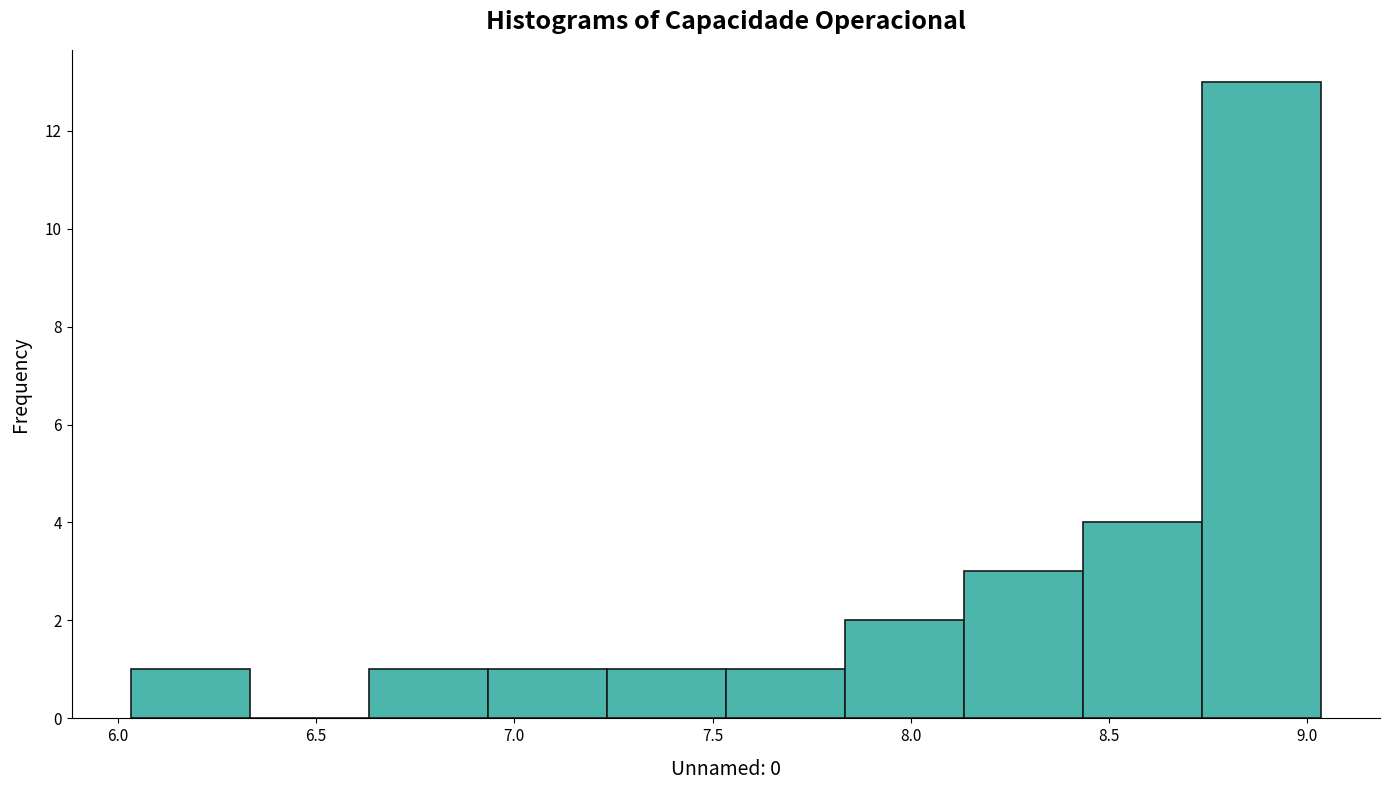

Reading left to right, transcribe this chart: for each bar, give the range it covers on the x-axis and its height. Neither the bar edges nor the heights are printed on the chart, so give them approximately, as read against the axes.

6.05 to 6.35: 1
6.35 to 6.65: 0
6.65 to 6.95: 1
6.95 to 7.25: 1
7.25 to 7.55: 1
7.55 to 7.85: 1
7.85 to 8.15: 2
8.15 to 8.45: 3
8.45 to 8.75: 4
8.75 to 9.05: 13